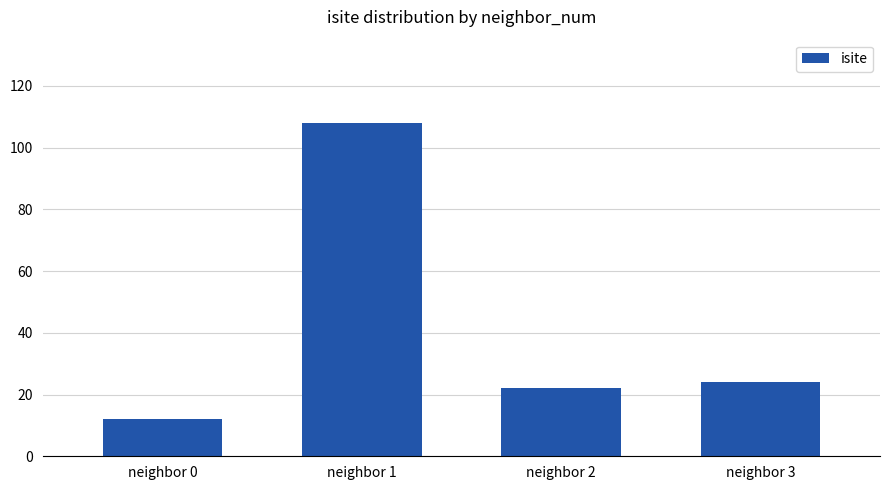

Where does the data first go above 24?

neighbor 1